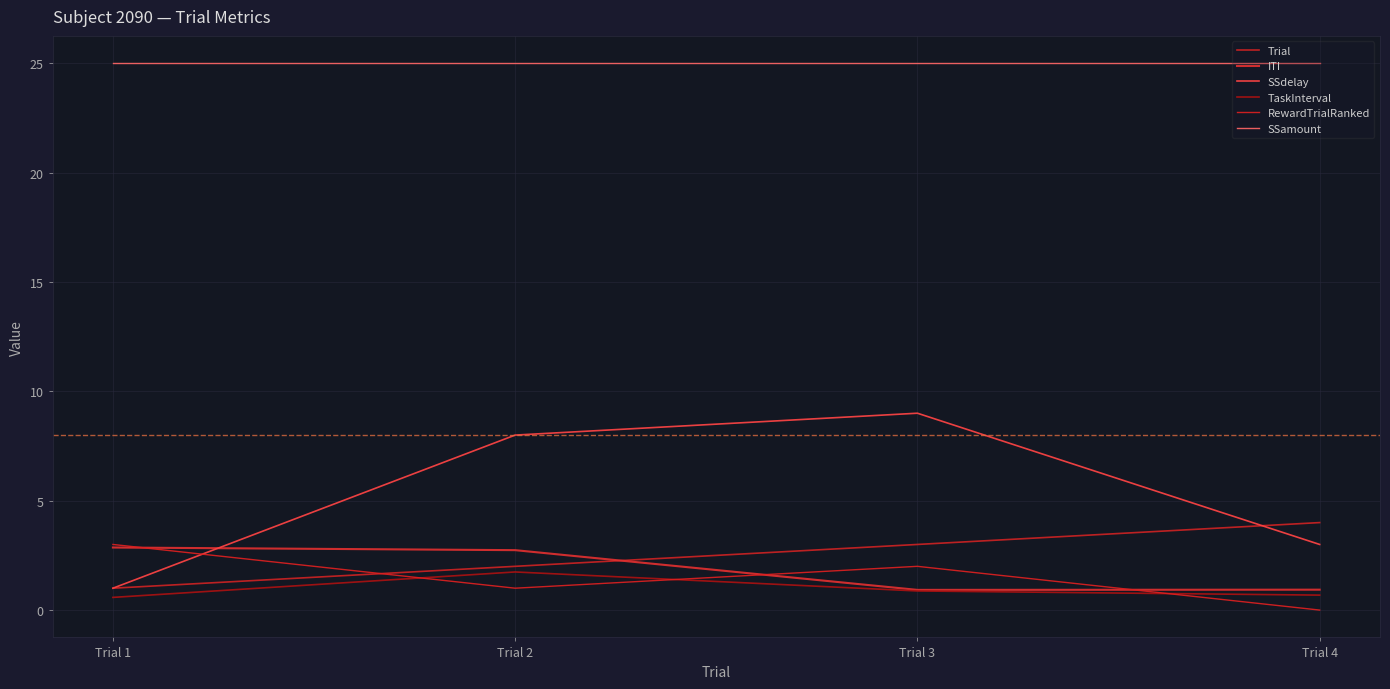

Which series has the largest total across all categories?

SSamount